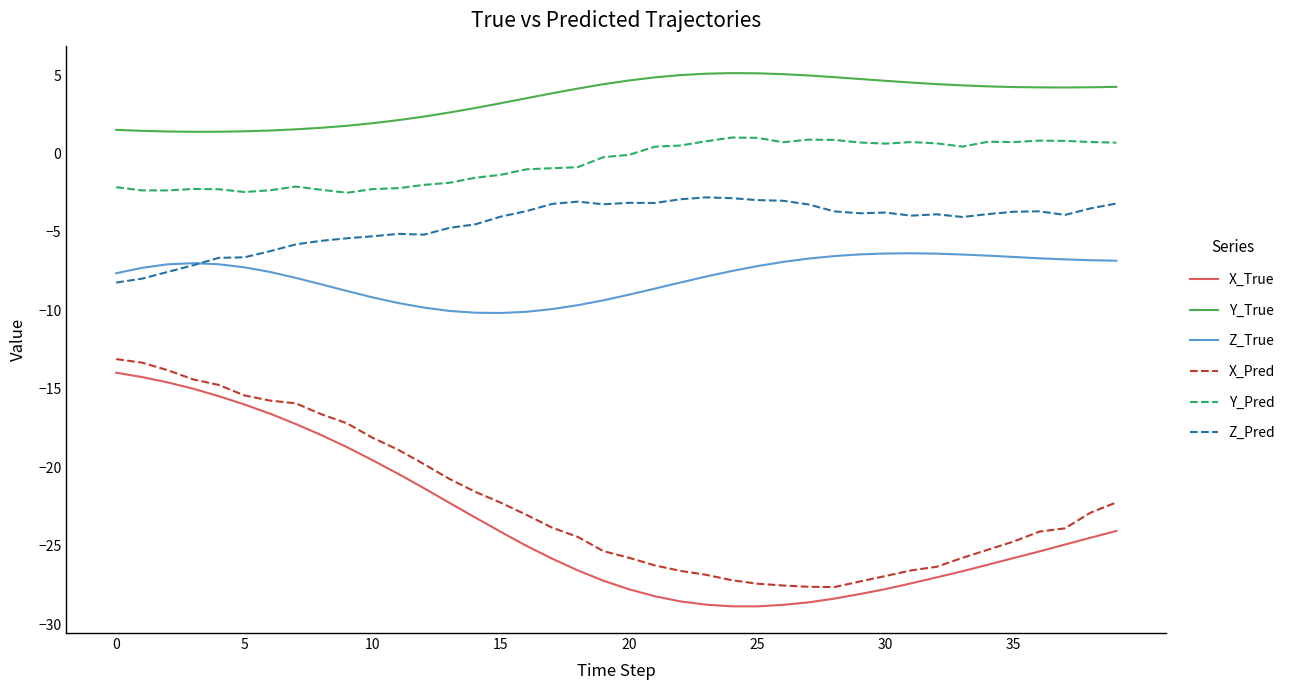

Which series has the largest total across all categories?

Y_True